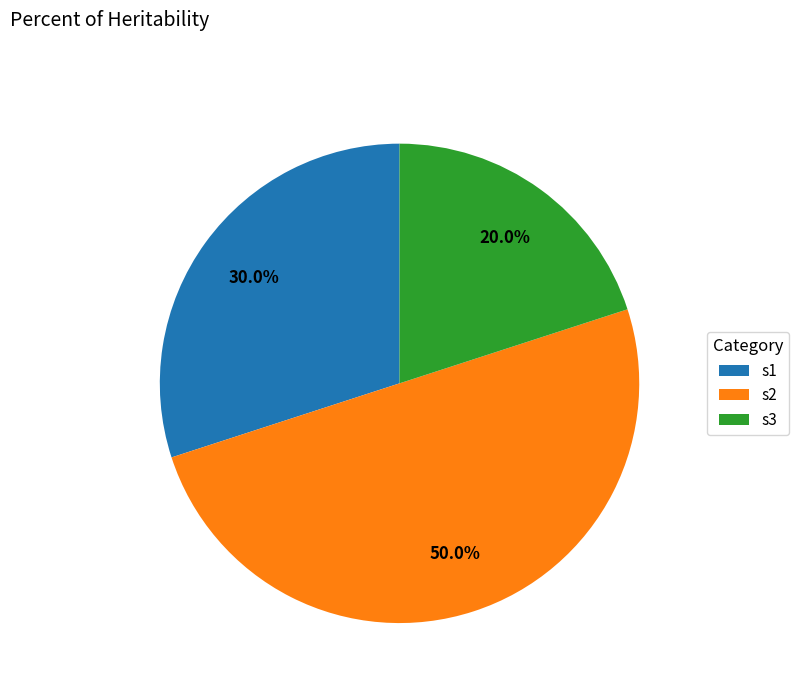

Is s1 the majority of the pie?

No